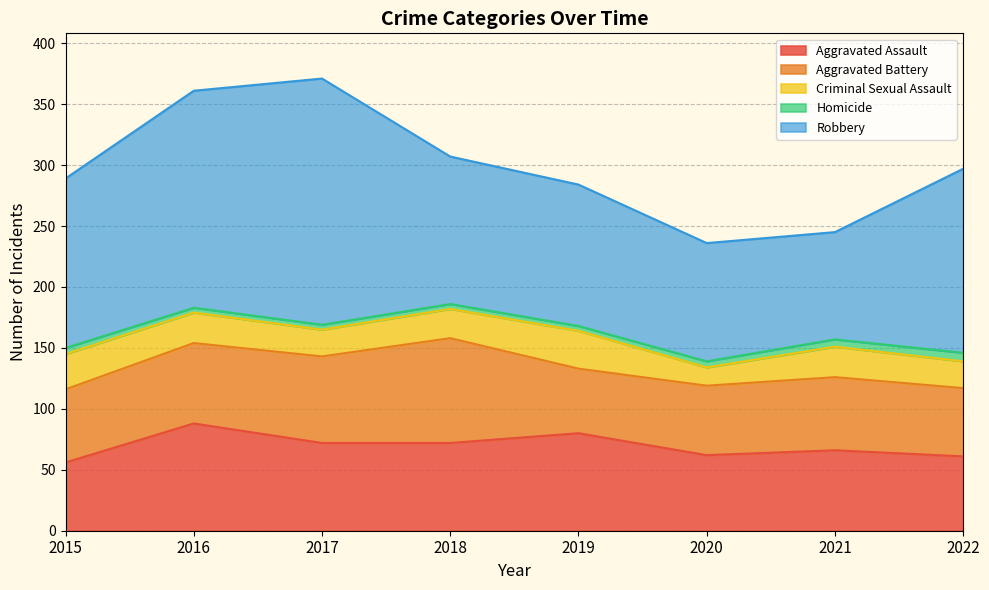

Is the value of Robbery at 2020 greater than the value of Criminal Sexual Assault at 2021?

Yes